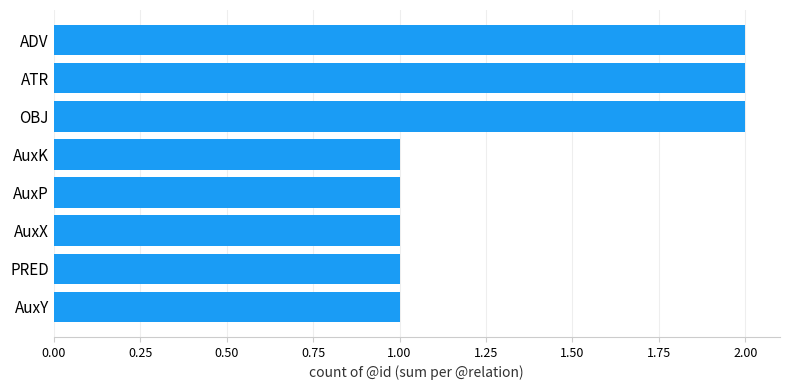

Between ATR and AuxP, which is larger?

ATR